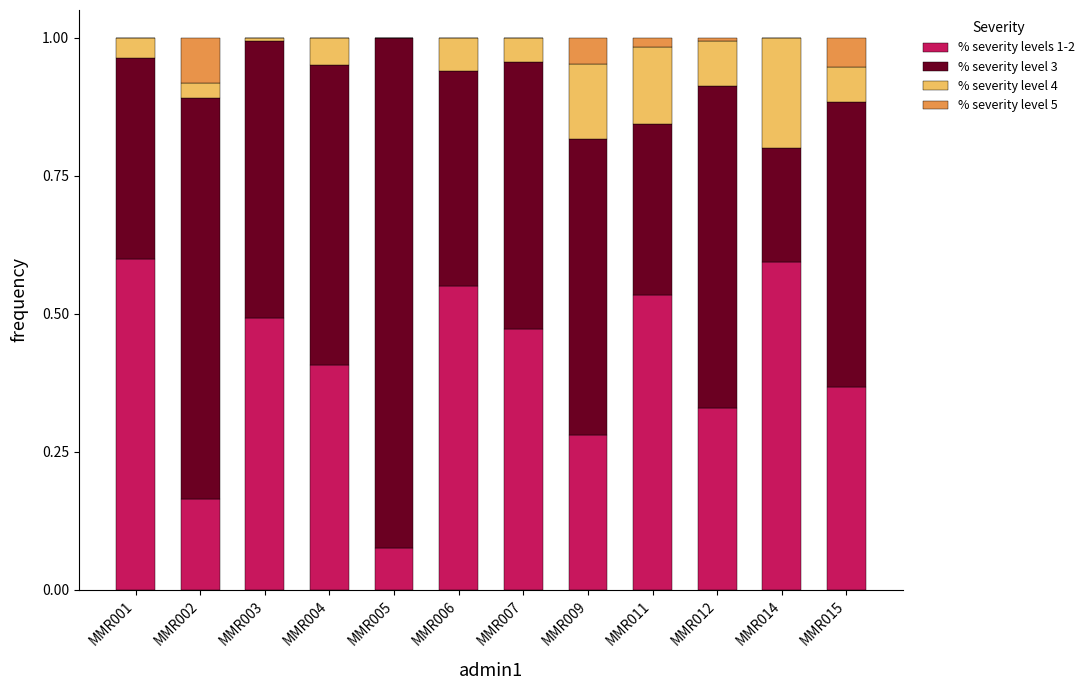

True or false: % severity levels 1-2 has a value of 0.7 at MMR004.

False